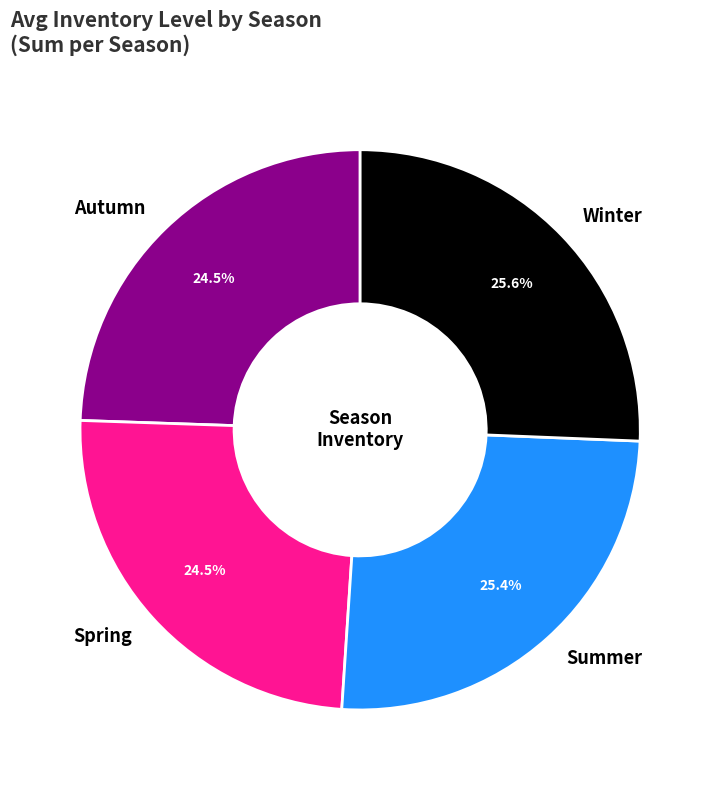

Which has a higher value, Spring or Summer?

Summer